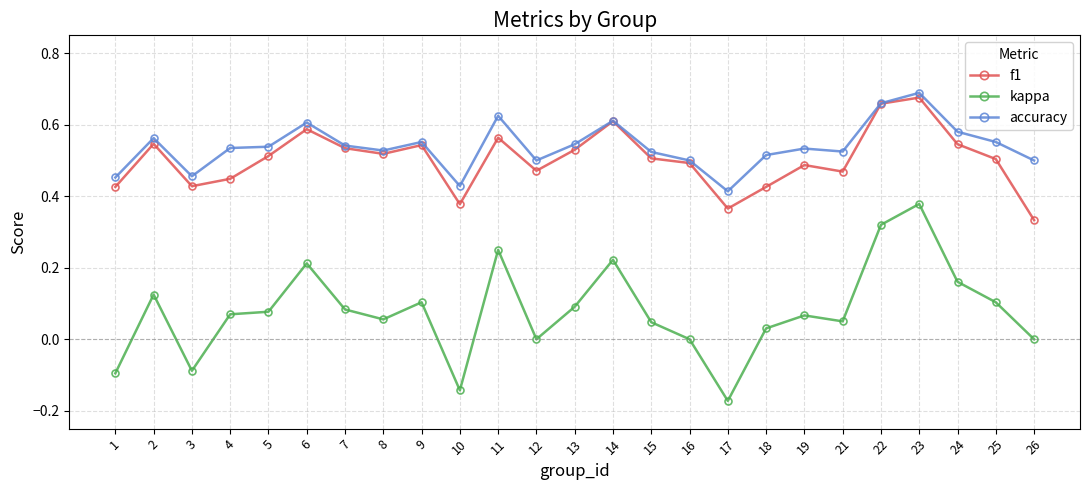

At which label is accuracy closest to 0?

17